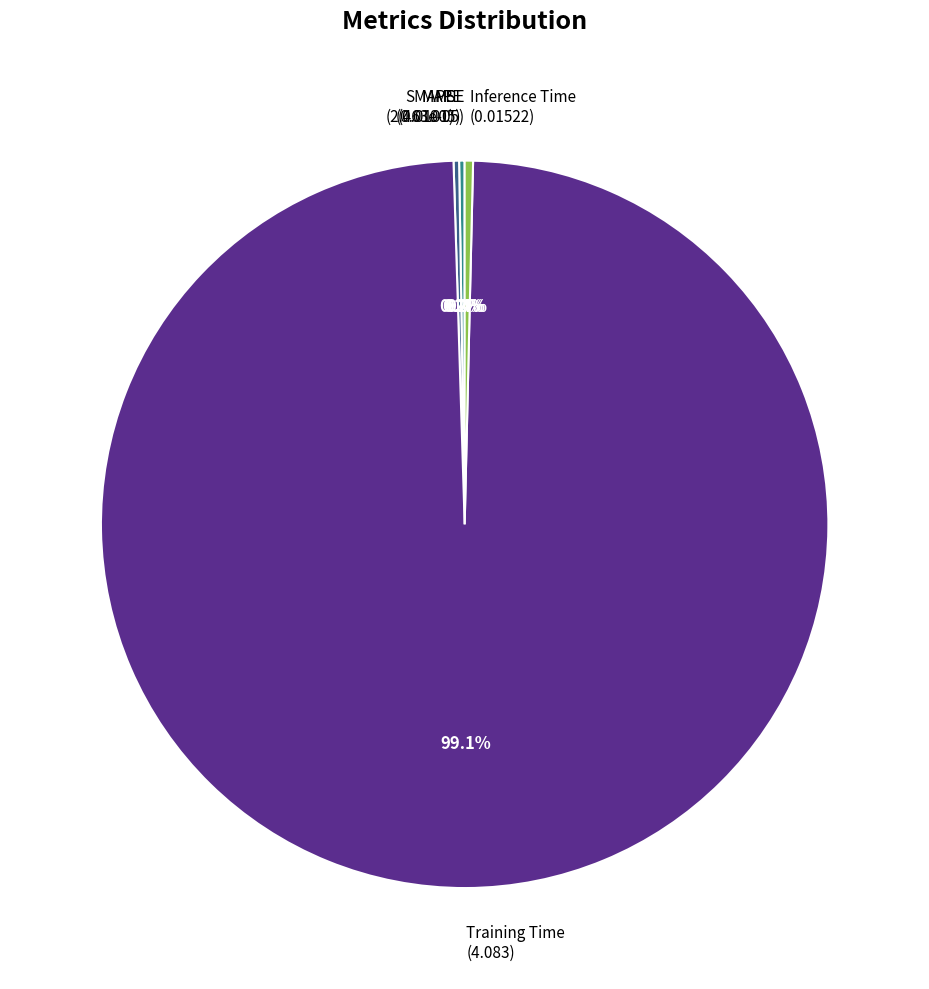

Between Inference Time (0.01522) and Training Time (4.083), which is larger?

Training Time (4.083)